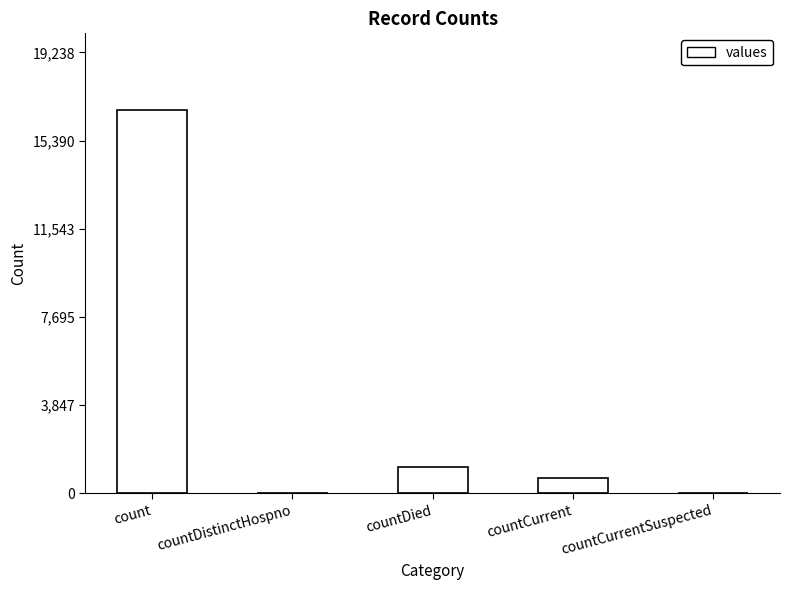

What is the greatest value displayed?

16729